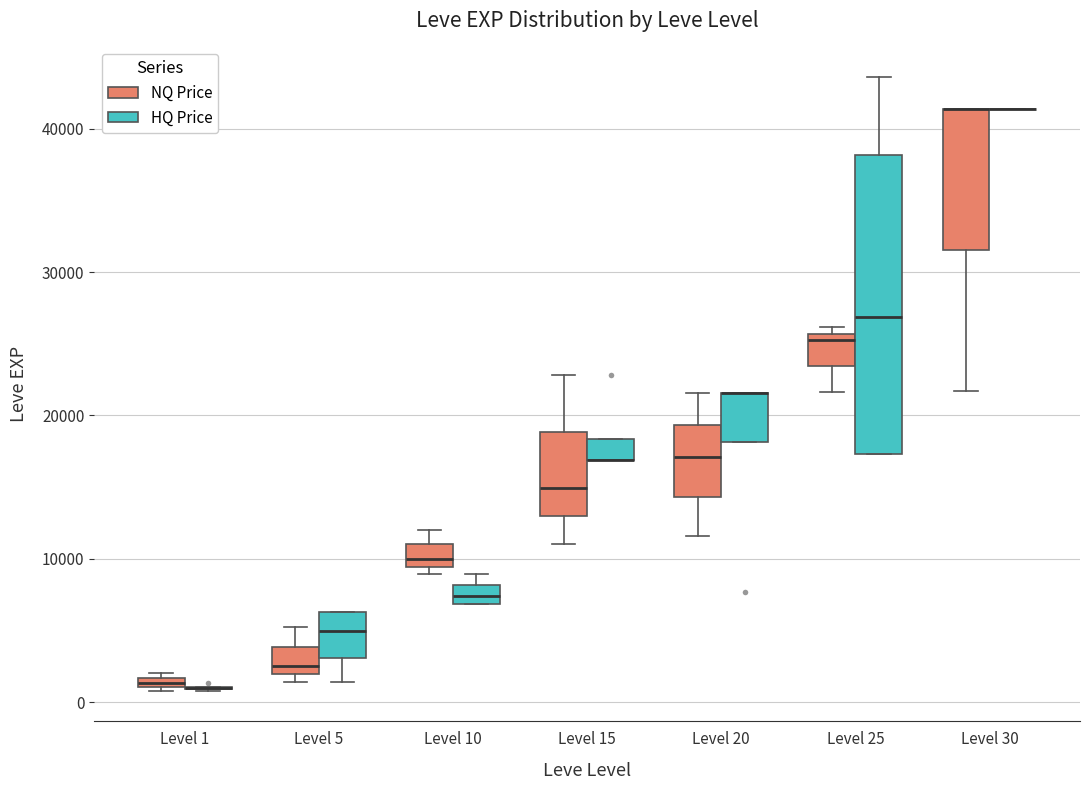

Comparing the boxes themselves (not the whiskers), which one is the tallest?

Level 25 (HQ Price)